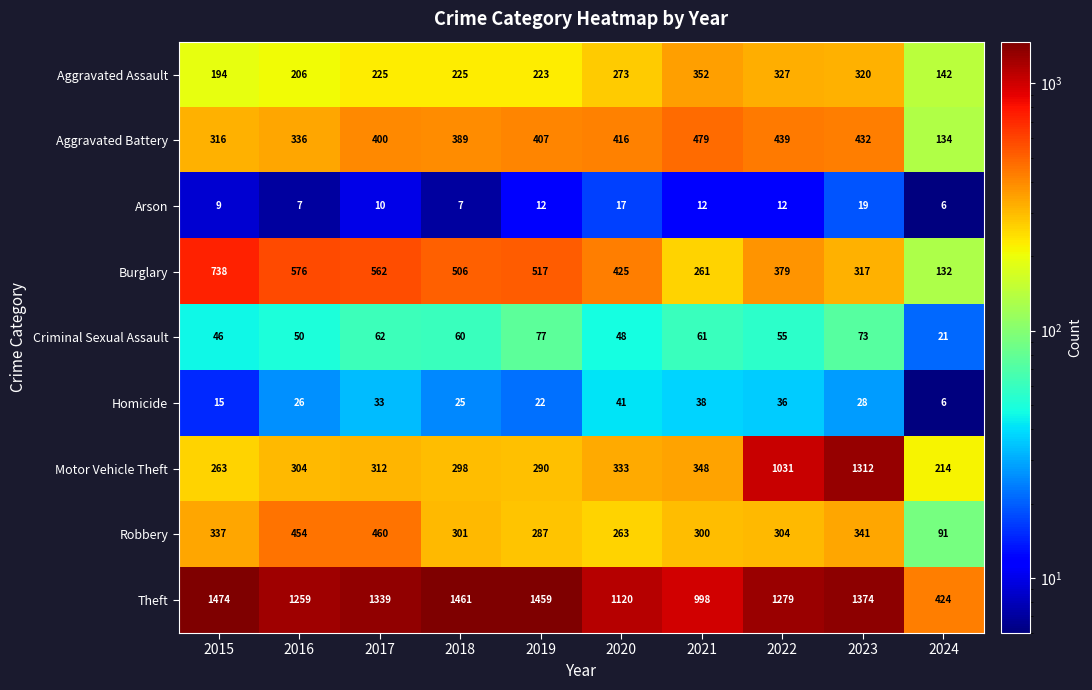

Read the Homicide value at 2016.

26